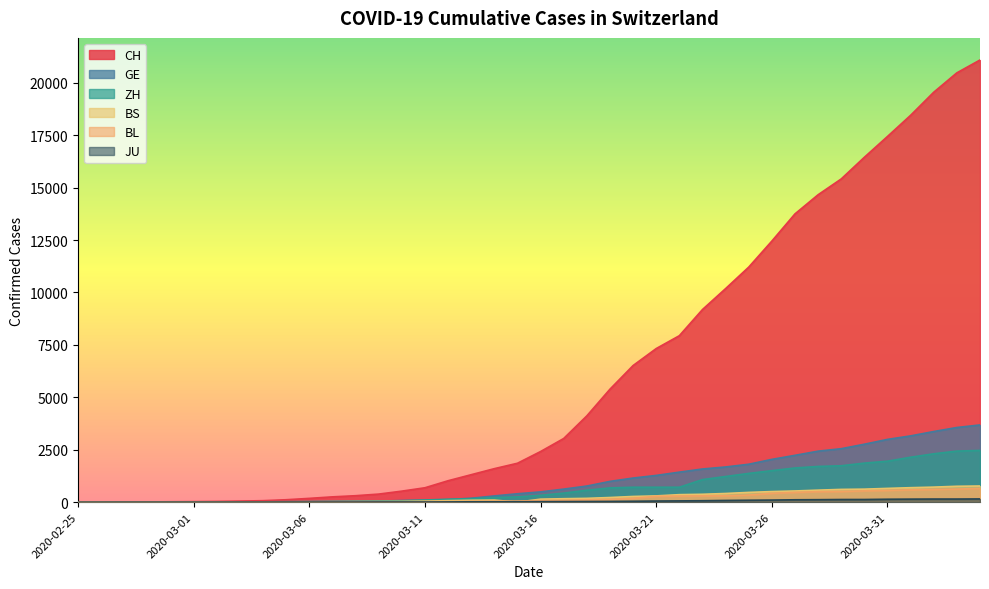

Where does the ZH series first go above 327?

2020-03-17